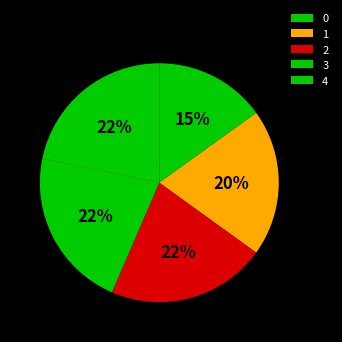

Does any single category account for the majority?

No